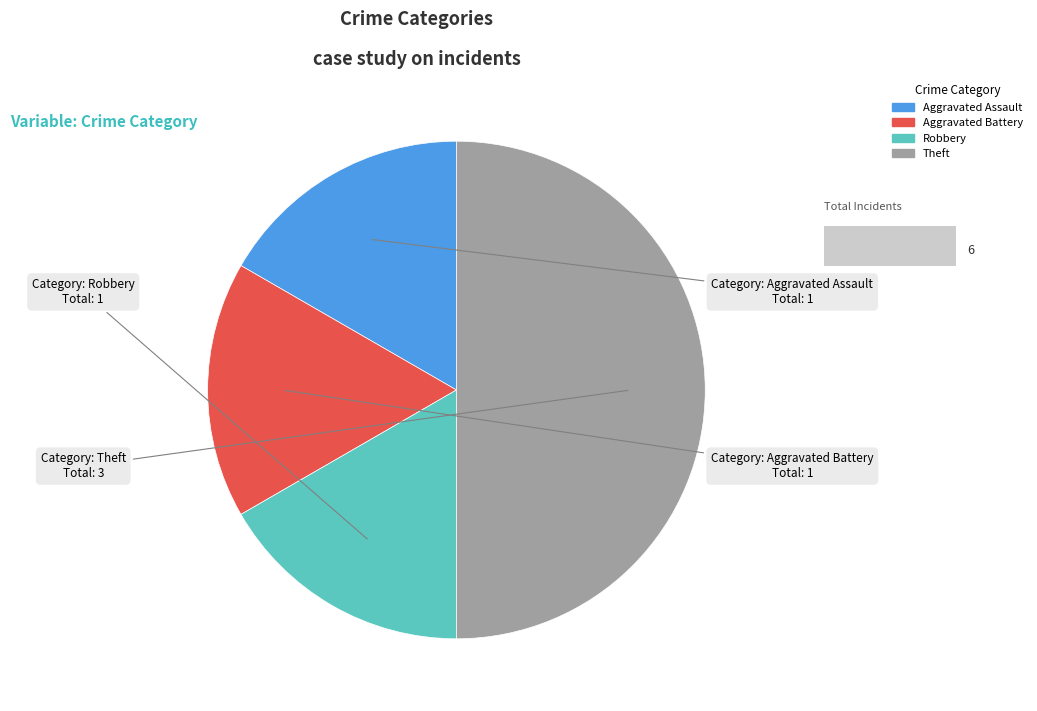

Which has a higher value, Aggravated Assault or Theft?

Theft